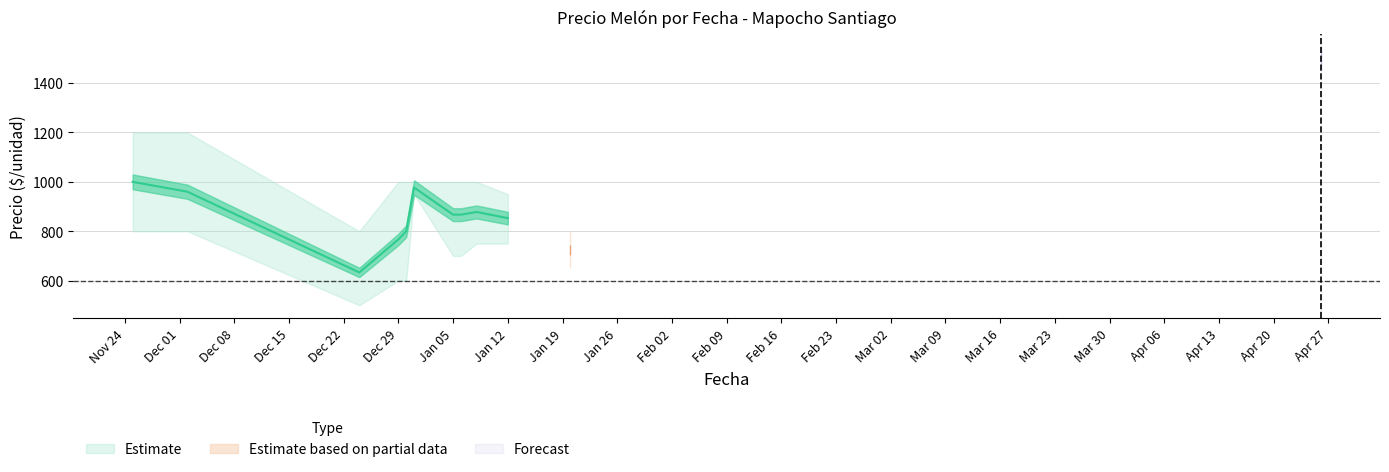

Reading right to left, transcribe all the data shown in this chart.

Precio minimo: 1500	650	750	750	700	700	950	600	600	500	800	800
Precio promedio ponderado: 1500	724	853	878	867	867	977	800	767	633	960	1000
Precio maximo: 1500	800	950	1000	1000	1000	1000	1000	1000	800	1200	1200